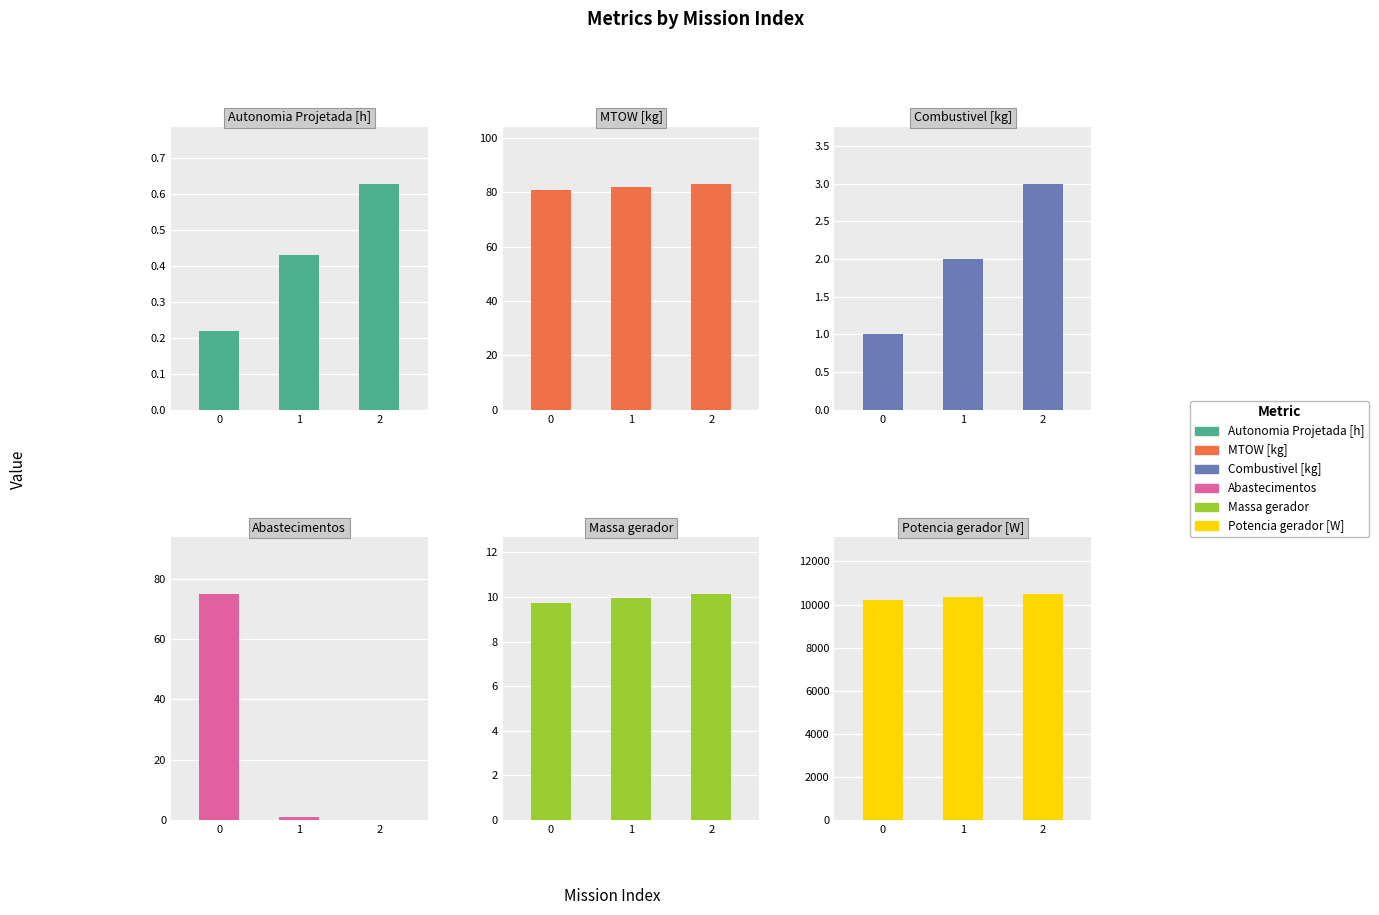

The Potencia gerador [W] series shows 10501.2 at 2. True or false?

True